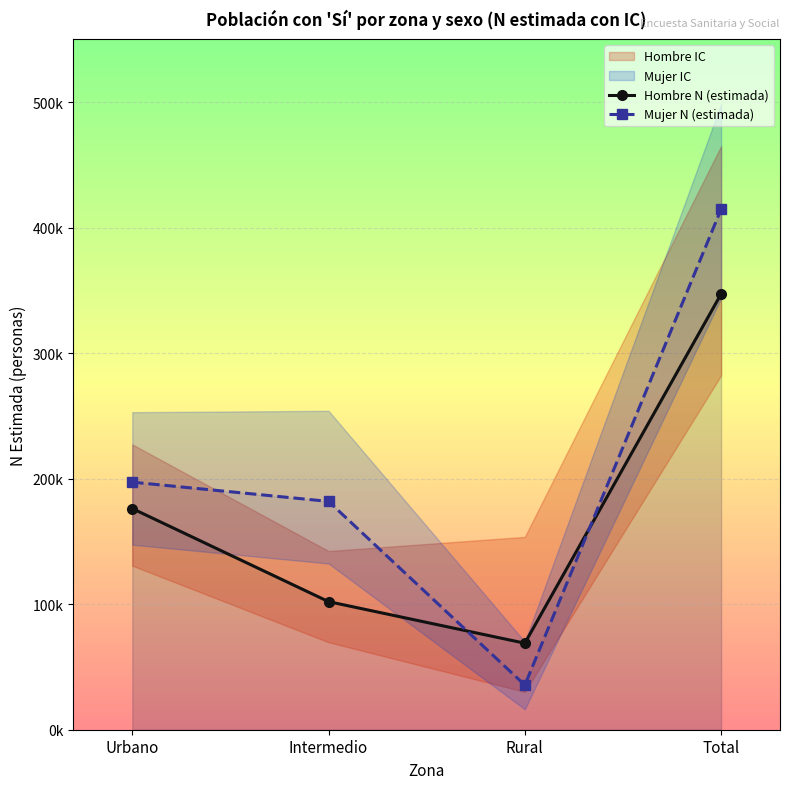

Rank the series by their maximum value, from highest to lowest.

Mujer N (estimada), Hombre N (estimada)